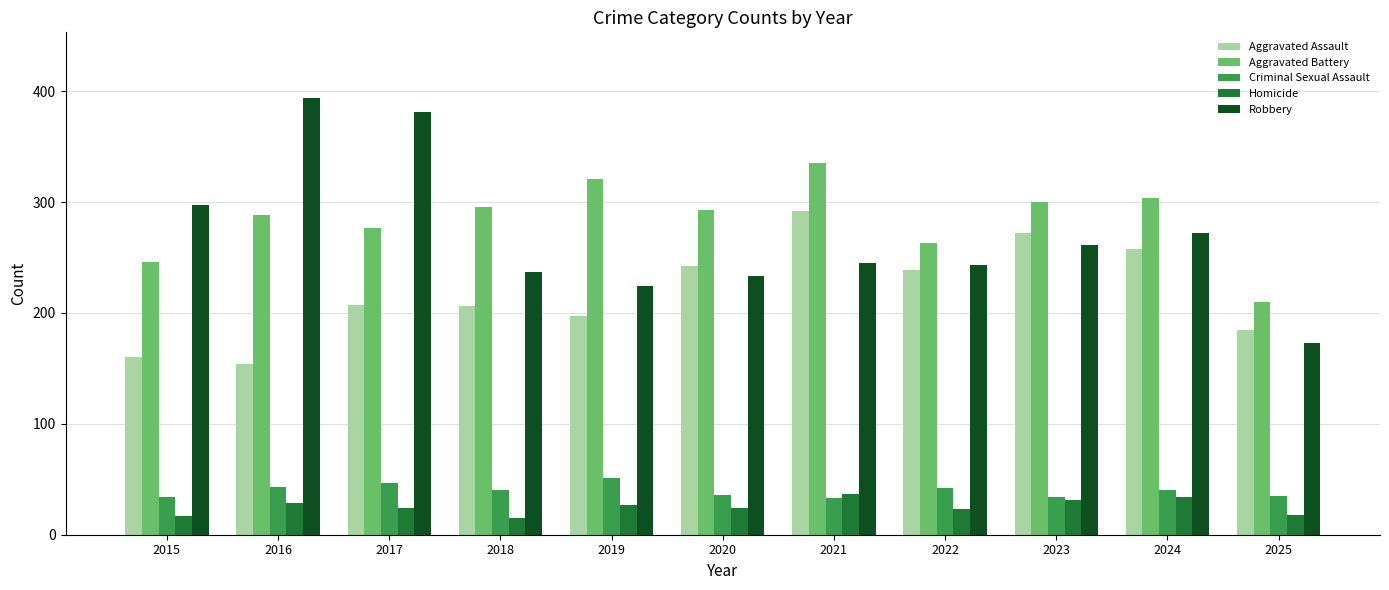

Where does the Homicide series first go above 24?

2016